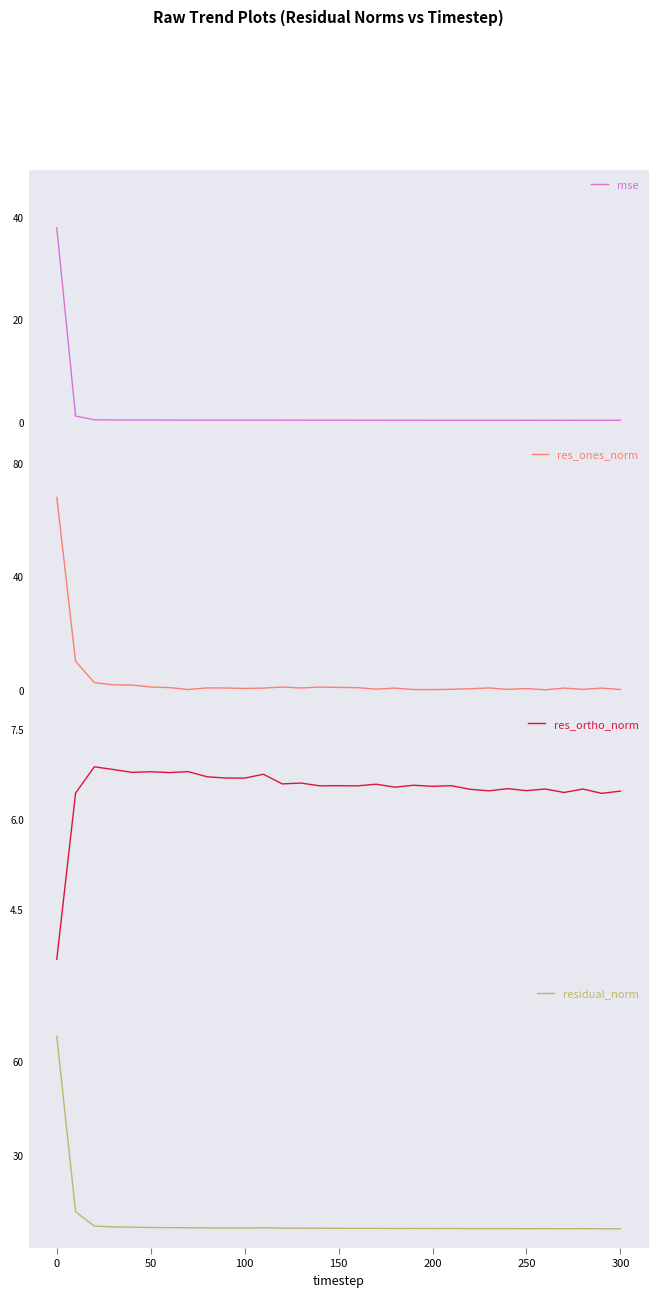

Reading left to right, what are all the values shown in this chart?

mse: 37.9	1.2	0.4	0.4	0.4	0.4	0.4	0.4	0.4	0.4	0.4	0.4	0.4	0.4	0.4	0.4	0.4	0.4	0.4	0.4	0.4	0.4	0.3	0.3	0.3	0.3	0.3	0.3	0.3	0.3	0.3
res_ones_norm: 67.9	10.0	2.5	1.7	1.7	1.0	0.8	0.1	0.7	0.6	0.5	0.6	1.0	0.6	1.0	0.8	0.7	0.2	0.6	0.1	0.1	0.2	0.4	0.7	0.2	0.4	0.0	0.6	0.2	0.6	0.1
res_ortho_norm: 3.7	6.4	6.9	6.8	6.8	6.8	6.8	6.8	6.7	6.7	6.7	6.7	6.6	6.6	6.6	6.6	6.6	6.6	6.5	6.6	6.5	6.6	6.5	6.5	6.5	6.5	6.5	6.4	6.5	6.4	6.5
residual_norm: 68.0	11.9	7.3	7.0	7.0	6.9	6.8	6.8	6.7	6.7	6.7	6.8	6.7	6.6	6.6	6.6	6.6	6.6	6.6	6.6	6.5	6.6	6.5	6.5	6.5	6.5	6.5	6.5	6.5	6.5	6.5